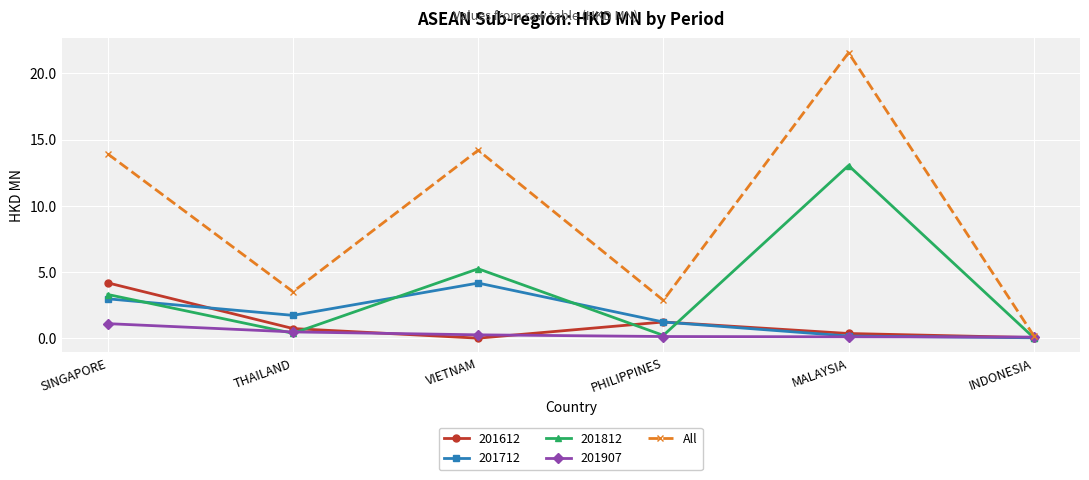

At which label is 201812 closest to 6?

VIETNAM